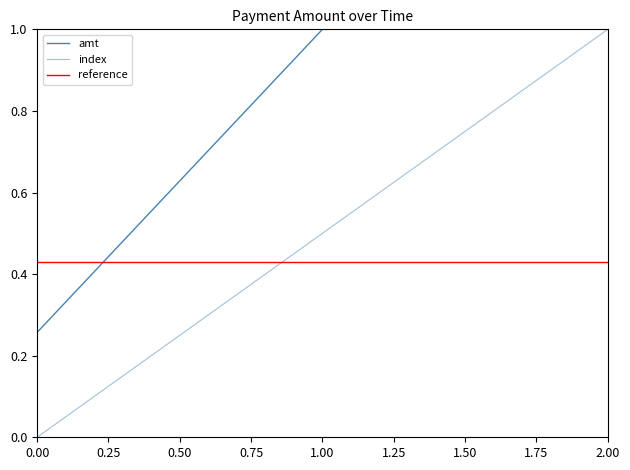

Is it true that amt equals 0.3 at 0.00?

False